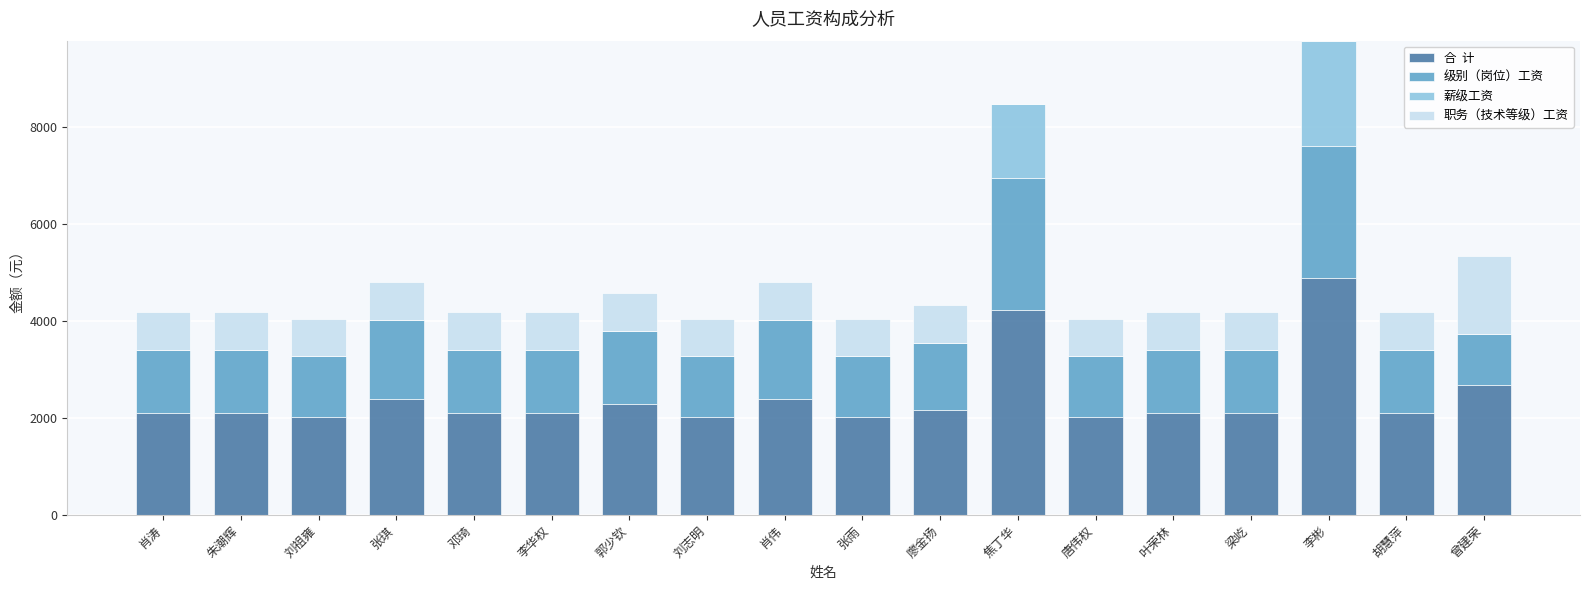

At which category is the sum across all series the highest?

李彬